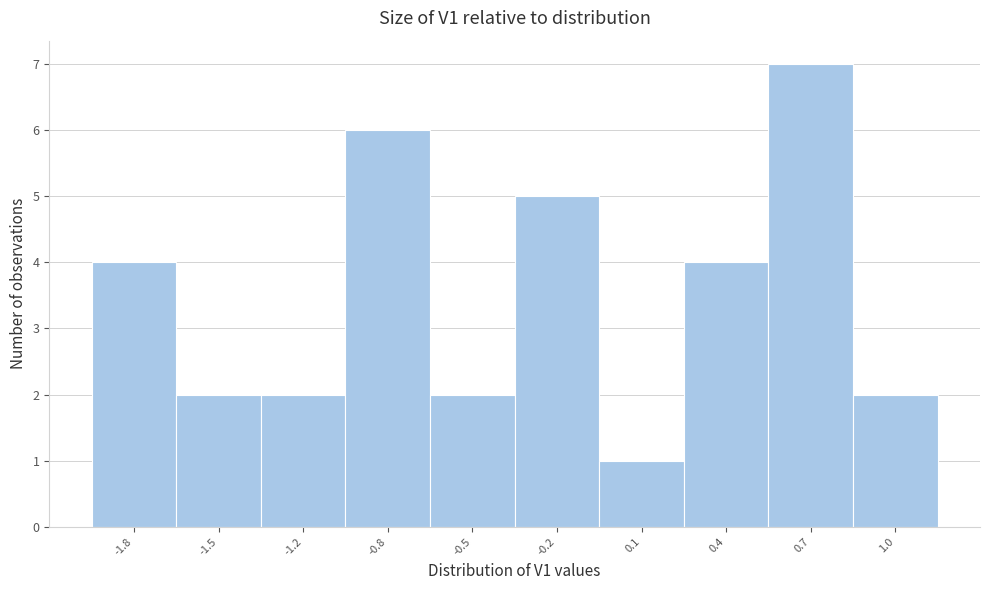

Reading left to right, list all the values displayed in this chart.

-1.8=4	-1.5=2	-1.2=2	-0.8=6	-0.5=2	-0.2=5	0.1=1	0.4=4	0.7=7	1.0=2